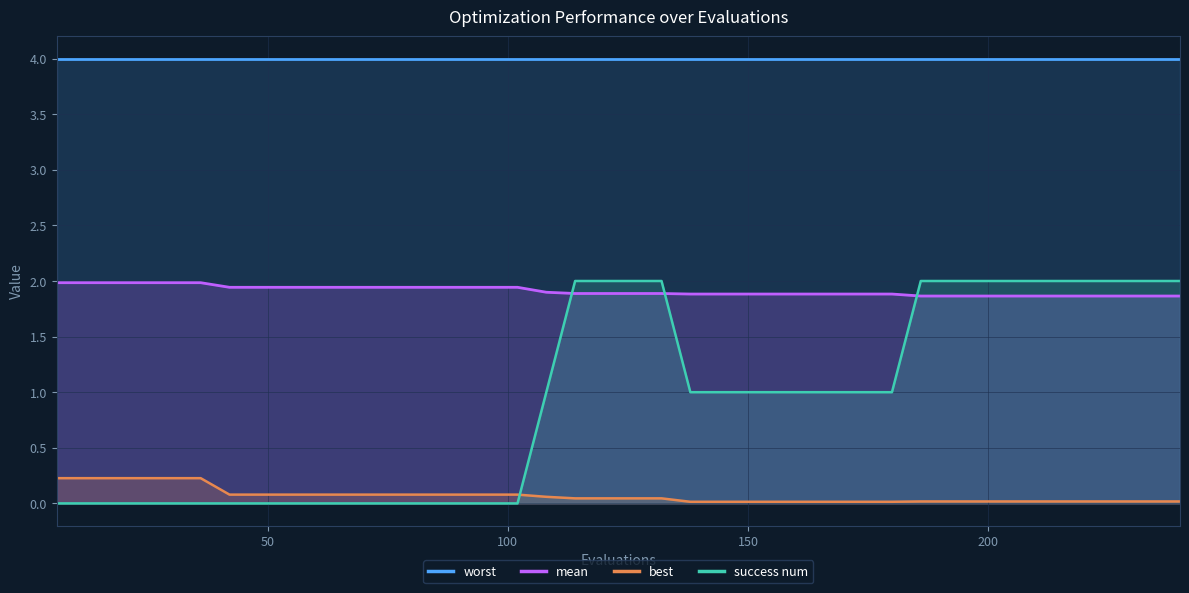

What is the difference between the maximum and minimum values in the success num series?

2.0